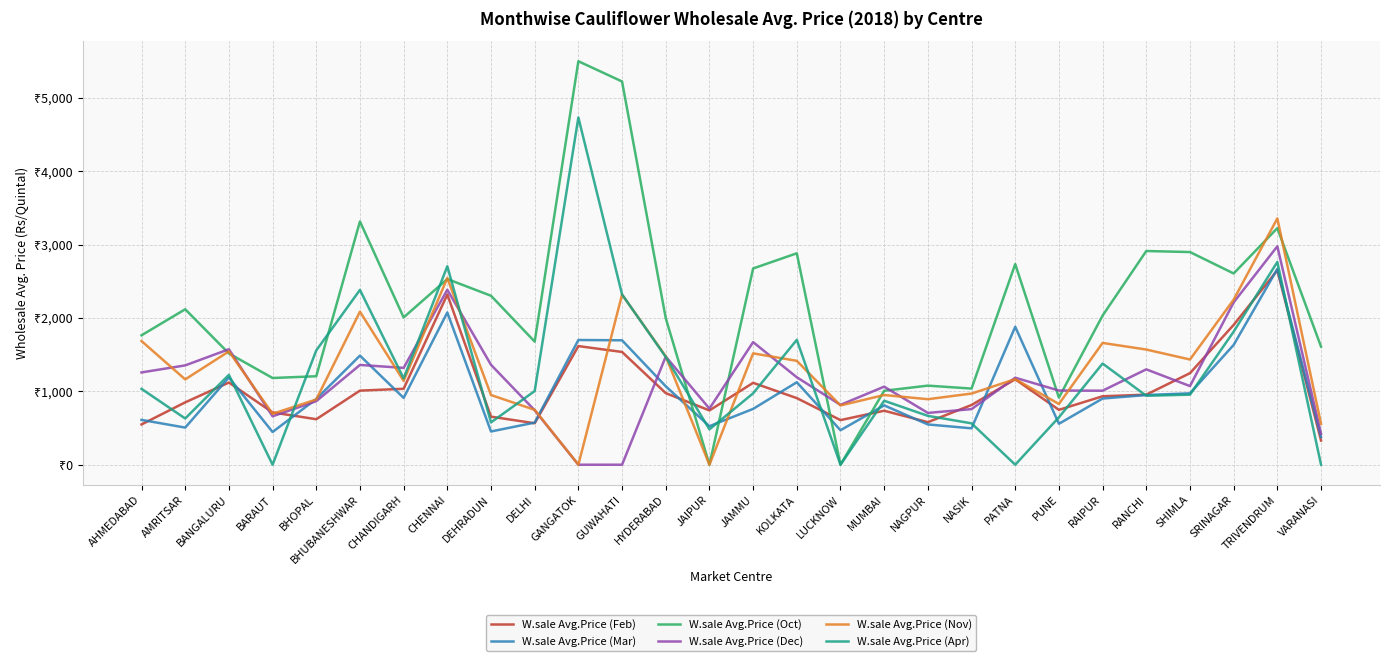

Is it true that W.sale Avg.Price (Mar) equals 430 at BHUBANESHWAR?

False